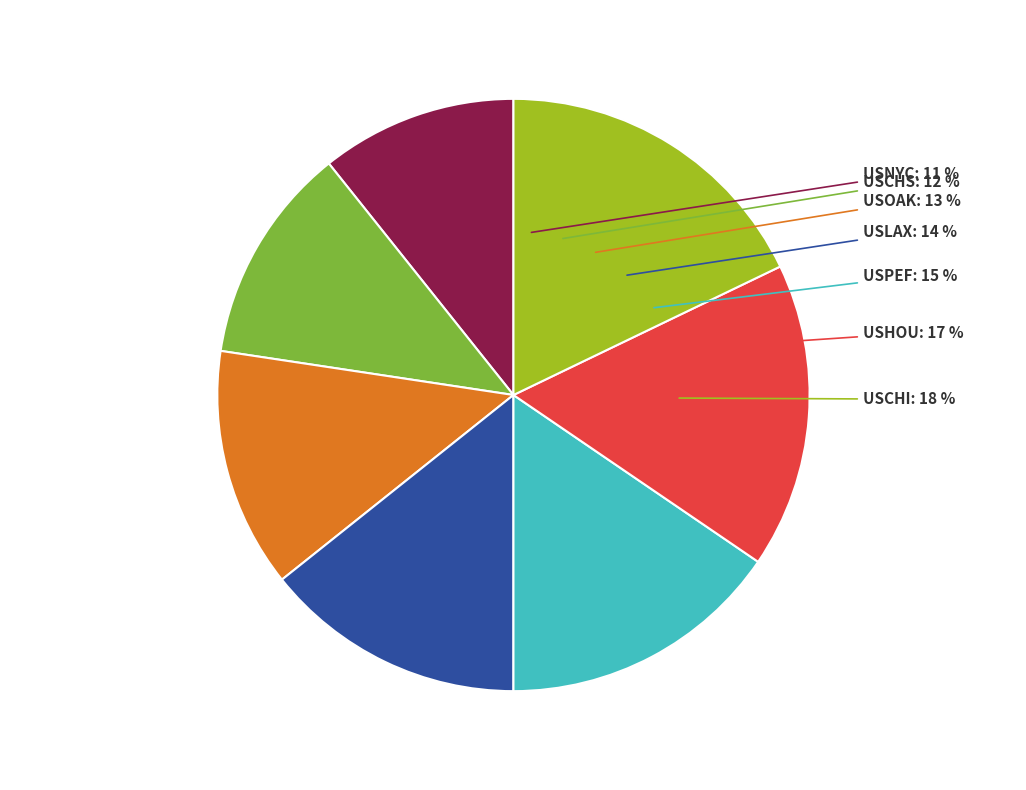

Is it true that USHOU is 17% of the pie?

True